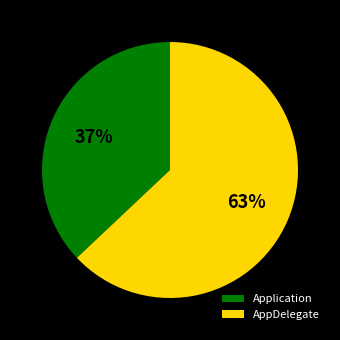

Is it true that Application is 25% of the pie?

False